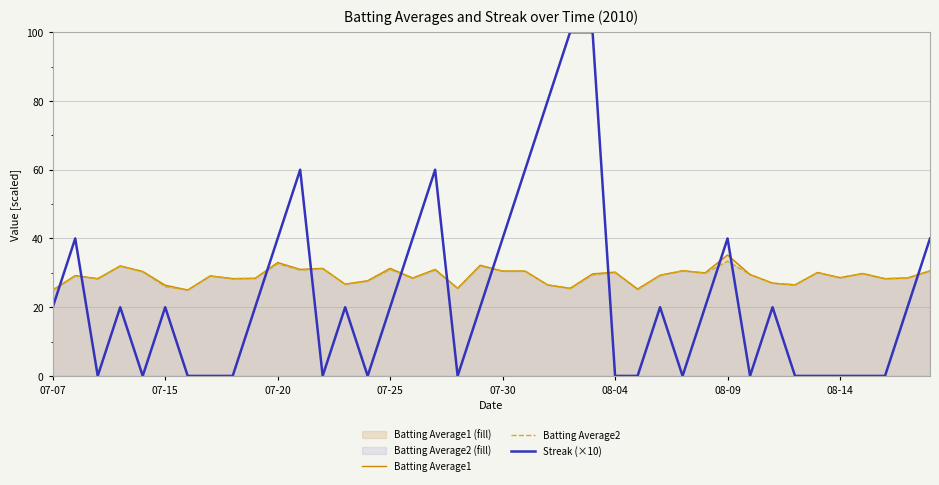

Which category has the lowest value in the Batting Average2 series?

07-07